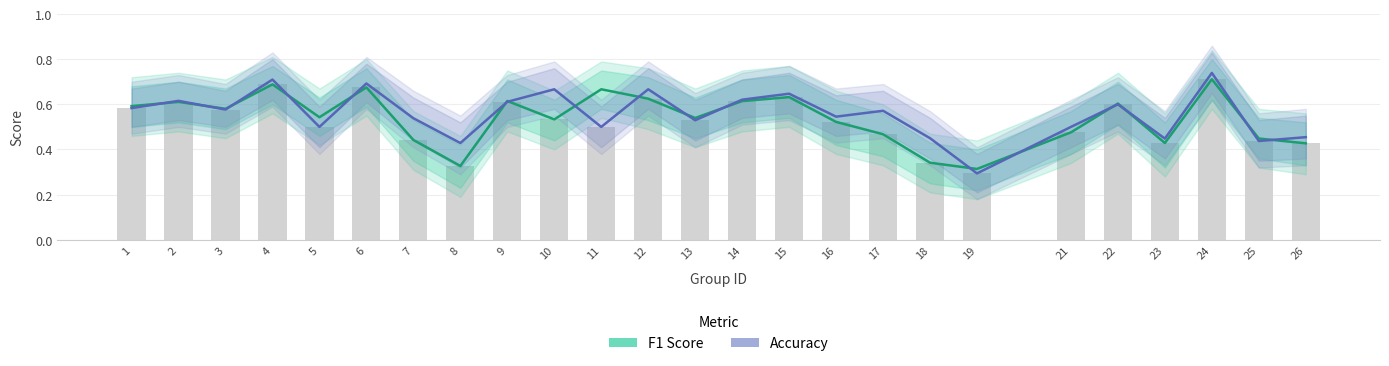

True or false: Accuracy has a value of 0.7 at 6.

True